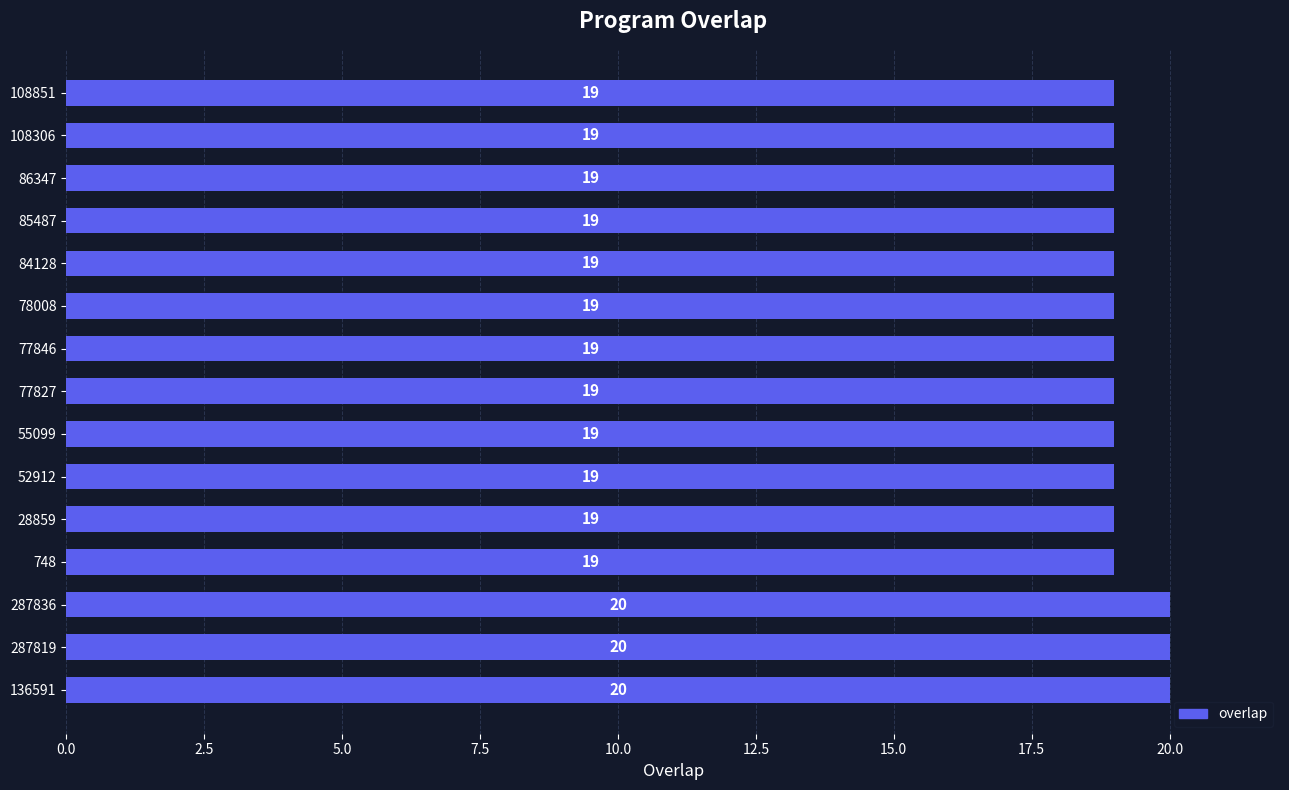

Read the value at 136591.

20